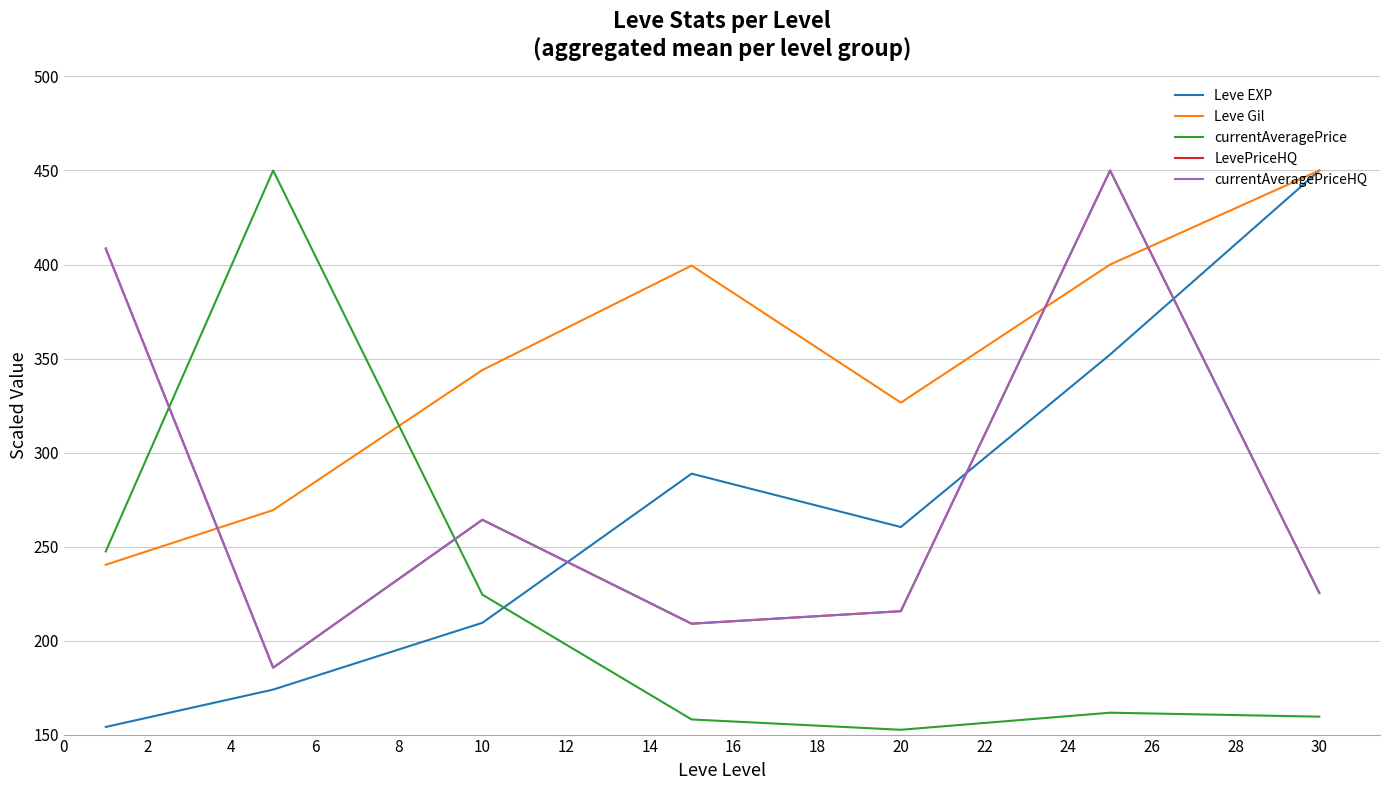

True or false: currentAveragePriceHQ and LevePriceHQ cross at least once.

False